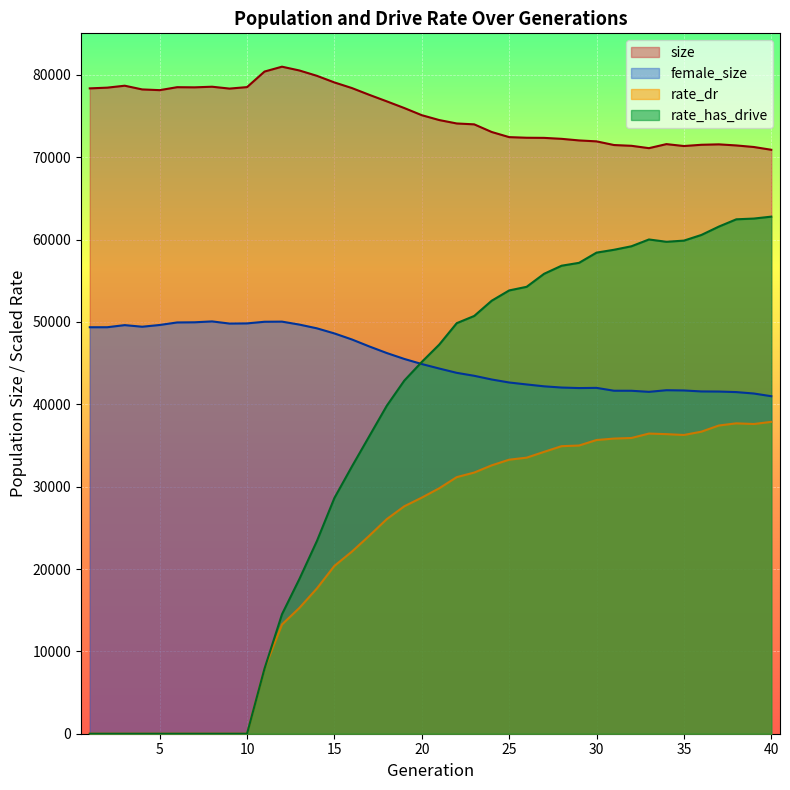

Reading left to right, extract all data points from this chart.

rate_dr: 1=0.0	2=0.0	3=0.0	4=0.0	5=0.0	6=0.0	7=0.0	8=0.0	9=0.0	10=0.0	11=7904.2	12=13266.1	13=15283.7	14=17644.5	15=20379.1	16=22112.1	17=24047.6	18=26065.0	19=27620.3	20=28669.4	21=29807.4	22=31157.7	23=31714.2	24=32589.0	25=33276.6	26=33521.4	27=34228.9	28=34917.4	29=34996.2	30=35665.2	31=35840.4	32=35912.9	33=36449.3	34=36378.0	35=36278.1	36=36677.4	37=37427.5	38=37690.1	39=37608.8	40=37870.2
rate_has_drive: 1=0.0	2=0.0	3=0.0	4=0.0	5=0.0	6=0.0	7=0.0	8=0.0	9=0.0	10=0.0	11=7904.2	12=14505.7	13=18805.9	14=23409.3	15=28629.3	16=32445.9	17=36146.3	18=39838.5	19=42883.7	20=45148.2	21=47256.1	22=49854.4	23=50729.4	24=52579.5	25=53830.1	26=54270.1	27=55851.2	28=56832.2	29=57182.1	30=58421.6	31=58767.4	32=59195.0	33=60019.4	34=59738.7	35=59879.9	36=60567.1	37=61583.2	38=62467.2	39=62558.4	40=62791.5